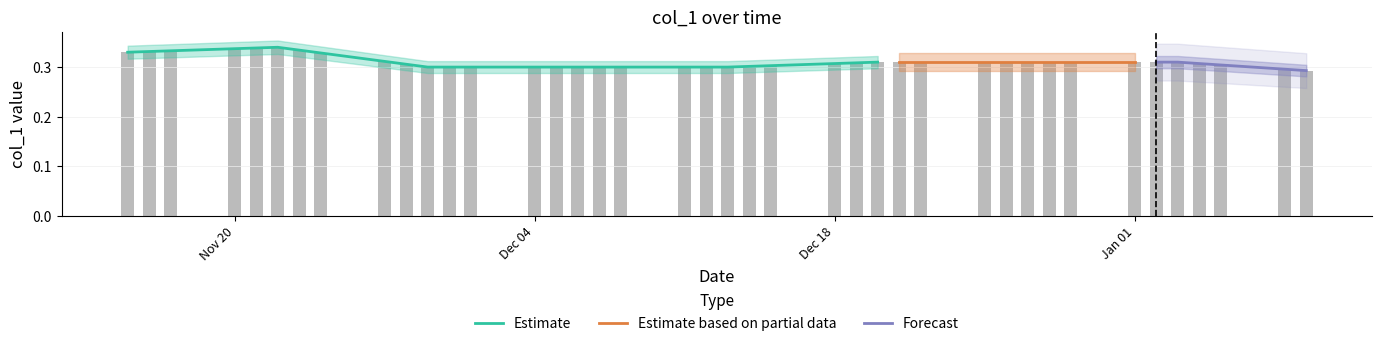

What is the label of the 29th bar from the right?

2023-11-30